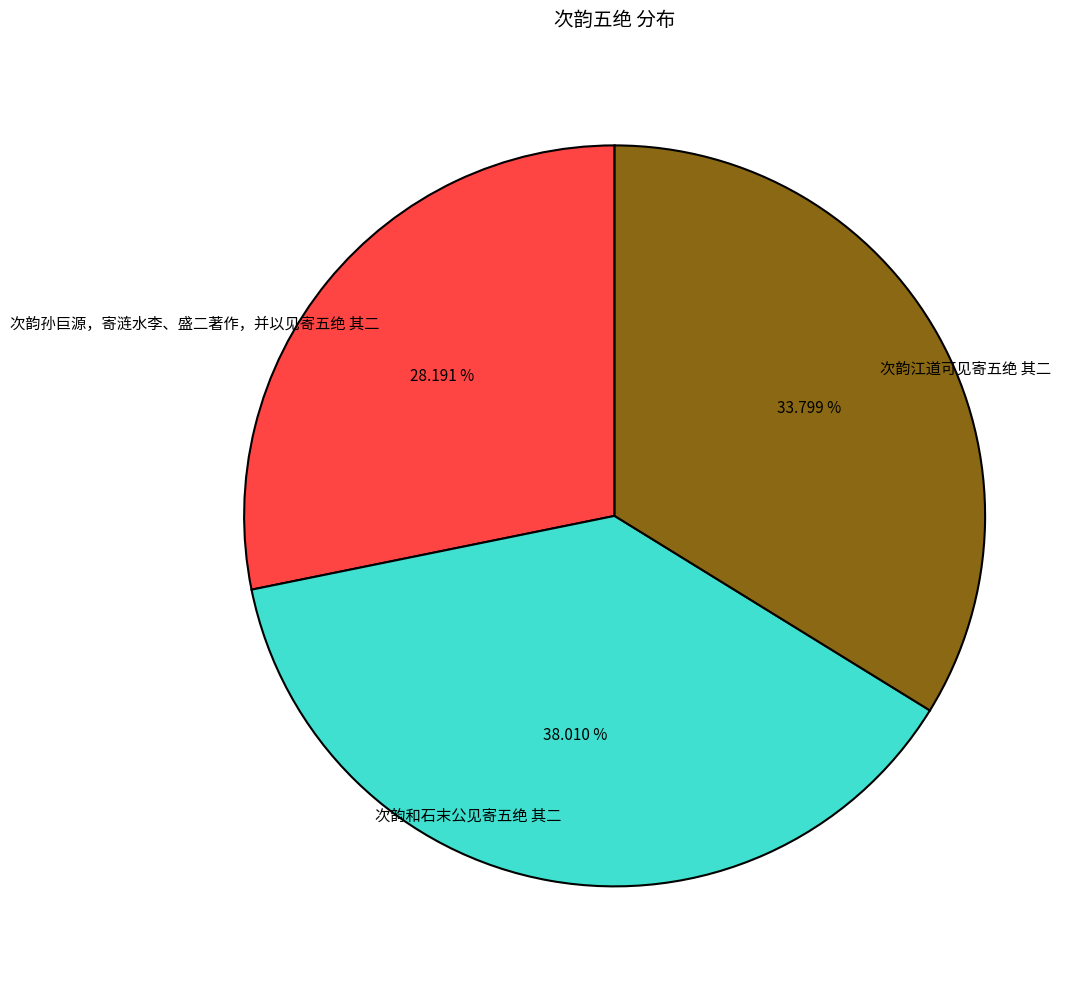

To the nearest percent, what percentage of the pie is 次韵和石末公见寄五绝 其二?

38%